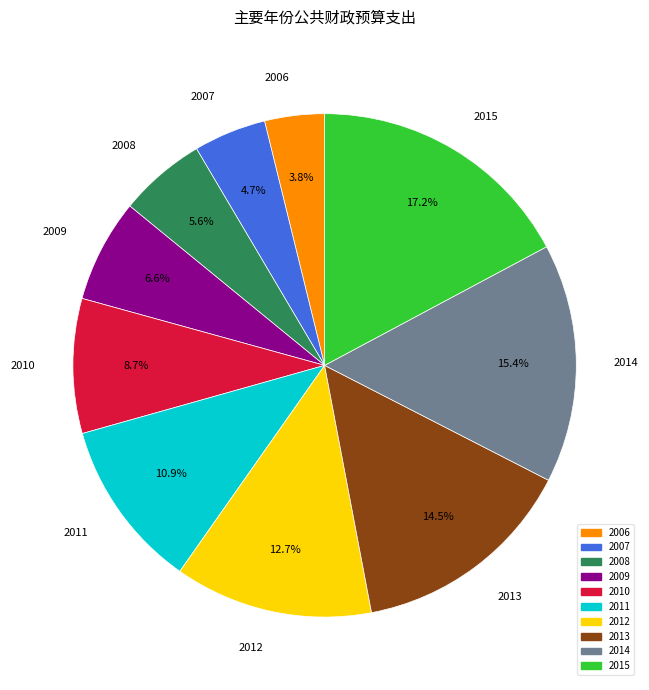

Which has a higher value, 2011 or 2007?

2011